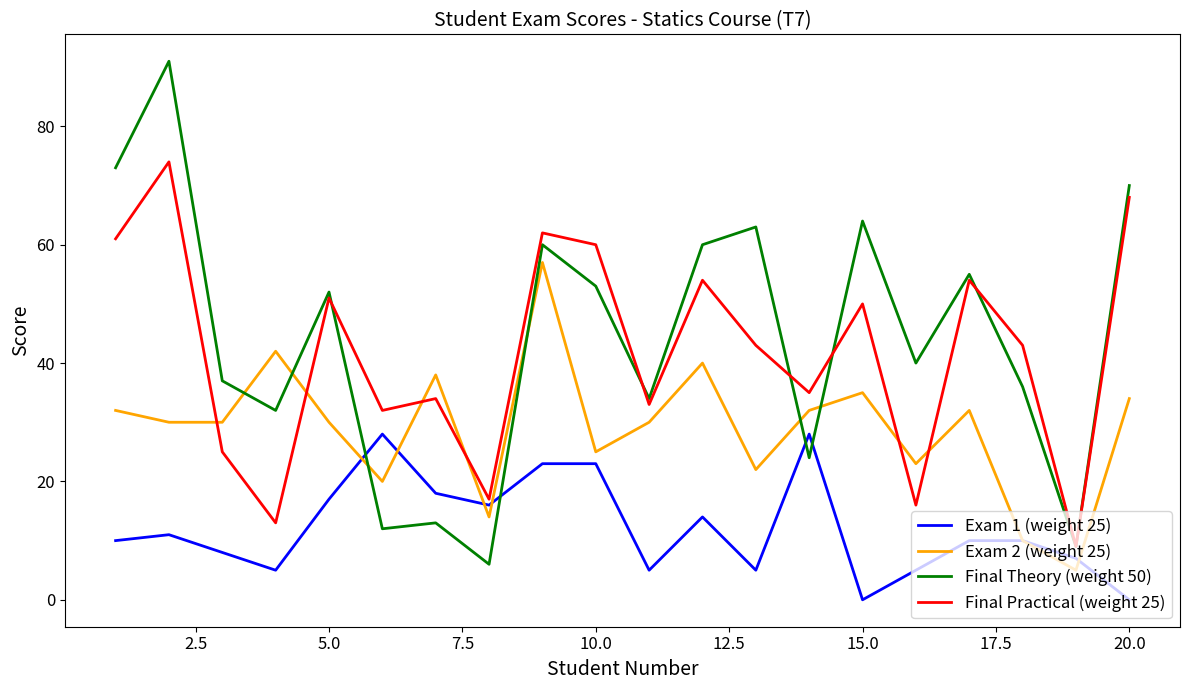

How many interior local peaks does the Final Practical (weight 25) series have?

7